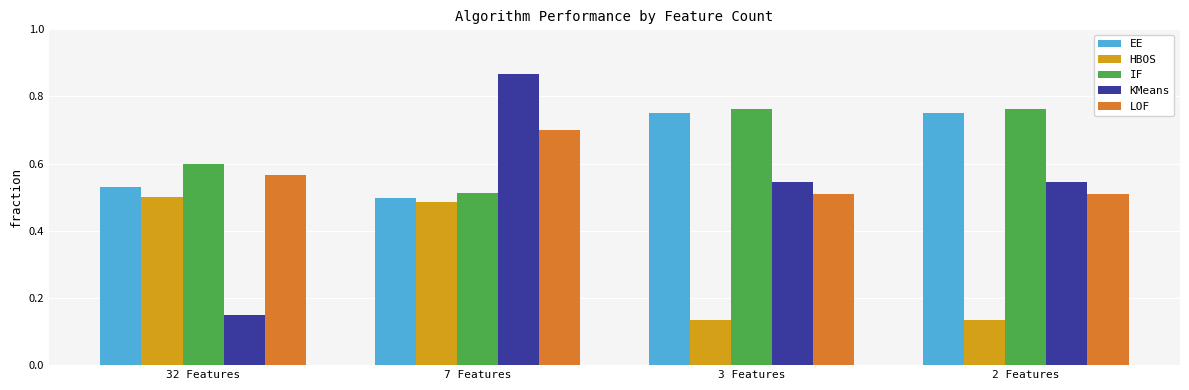

Which series has the widest spread of values?

KMeans